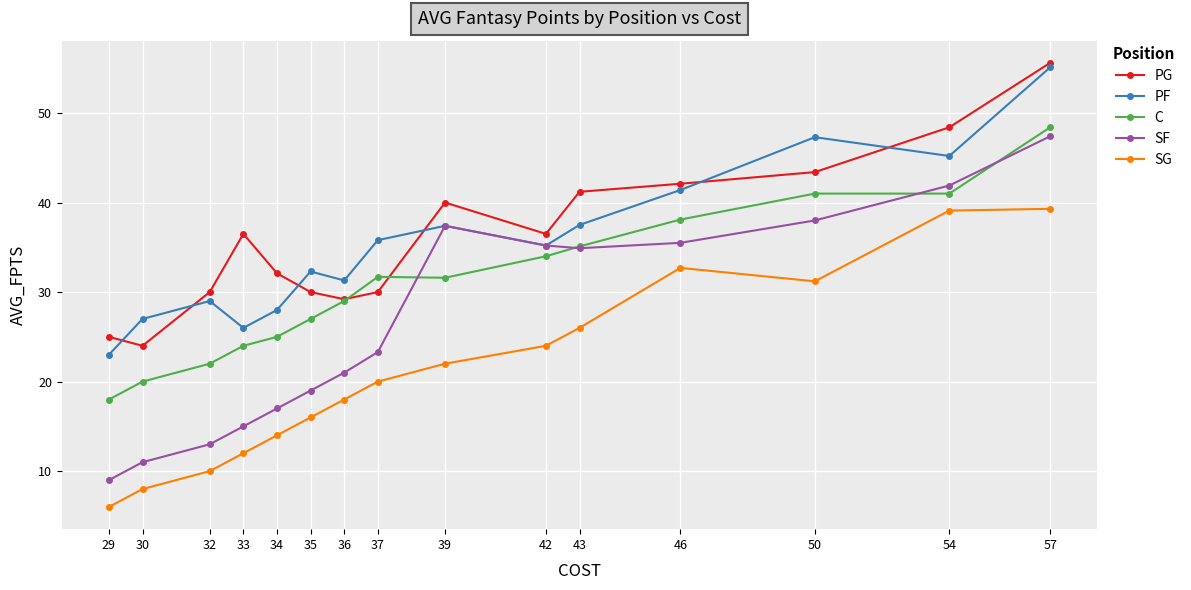

What is the value of the SF point at the 1st from the left?

9.0